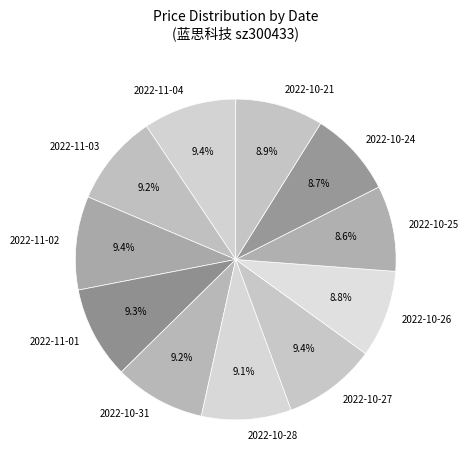

Is it true that 2022-10-24 is 1% of the pie?

False